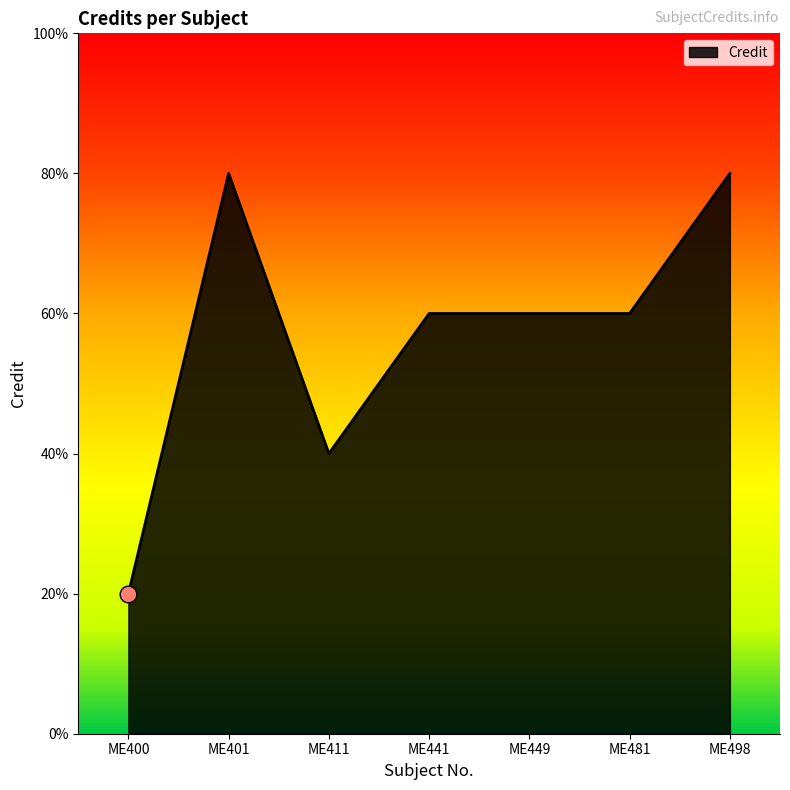

Where is the first local minimum?

ME411